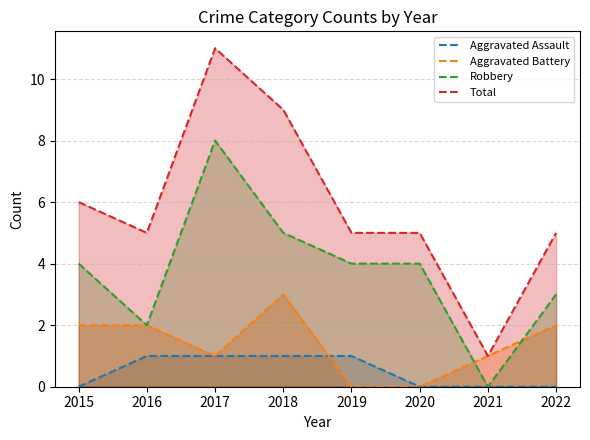

Between 2021 and 2018, which is larger?

2018